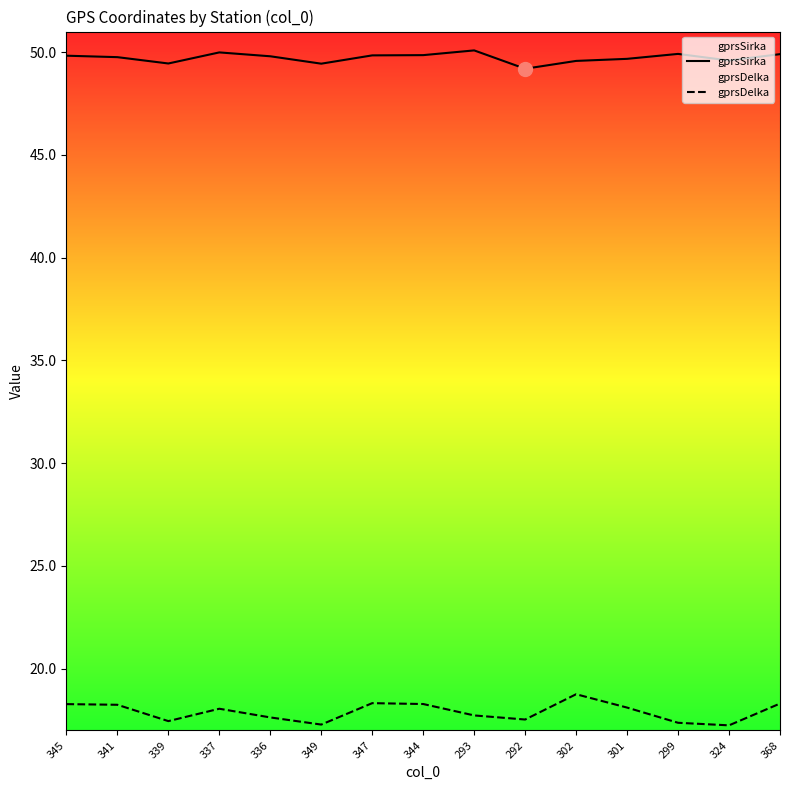

What are all the series names shown in the legend?

gprsSirka, gprsDelka